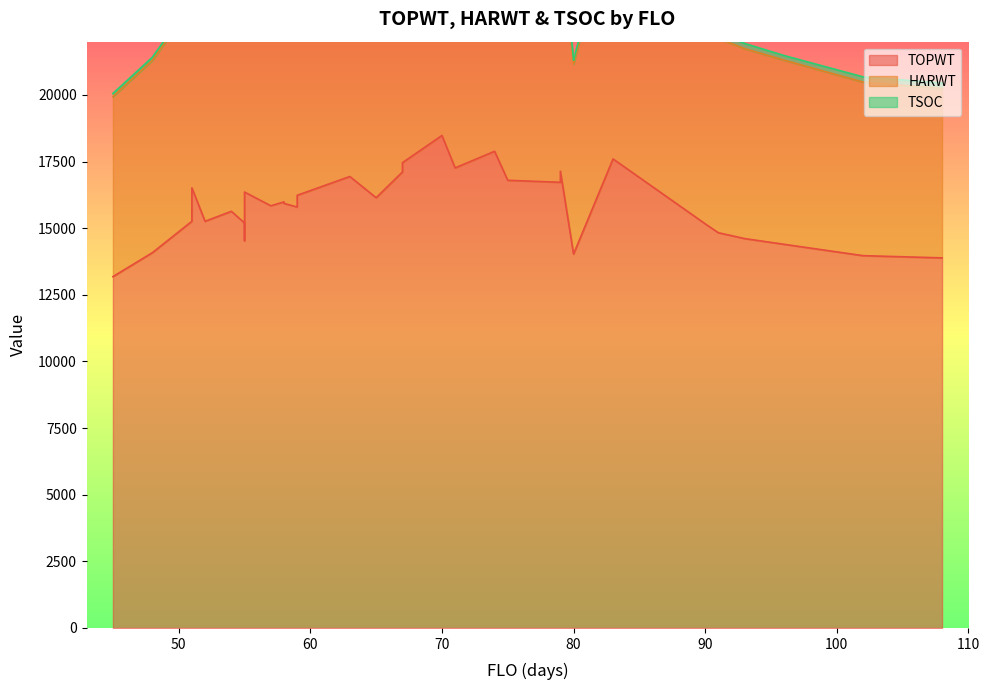

True or false: HARWT and TOPWT intersect in this chart.

False